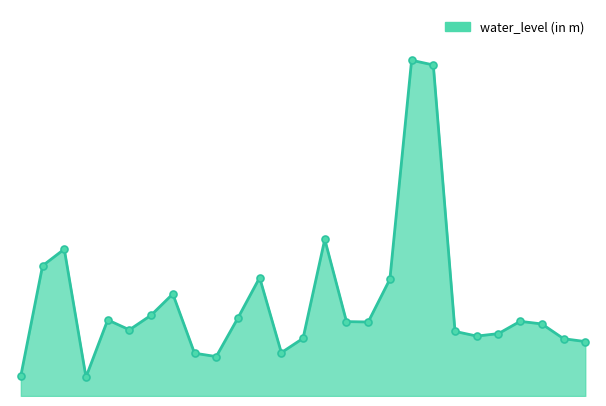

Does the chart have visible grid lines?

No